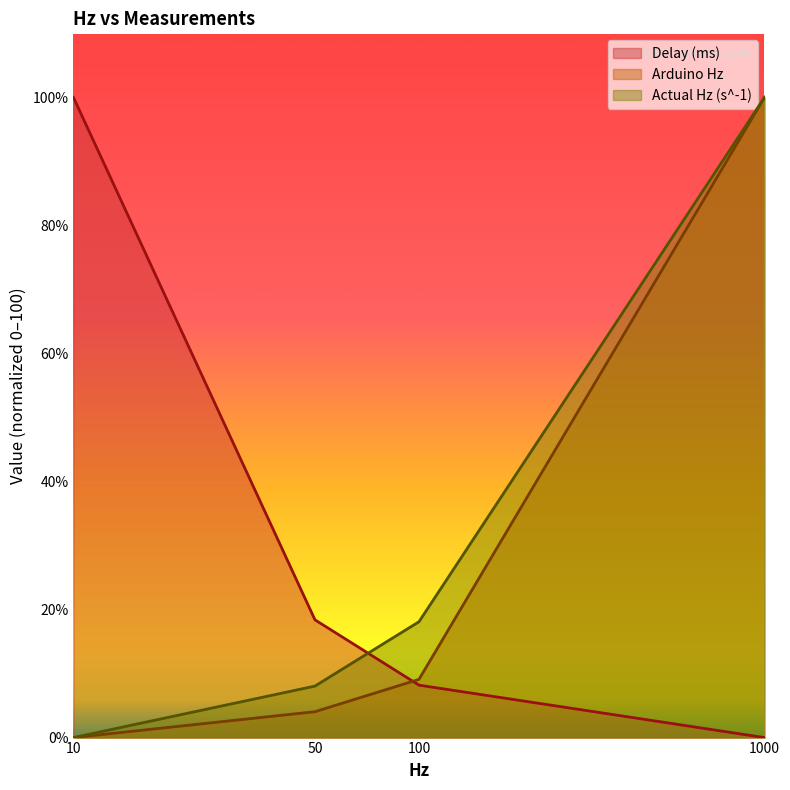

What is the difference between the second highest and minimum values in the Arduino Hz series?

9.1